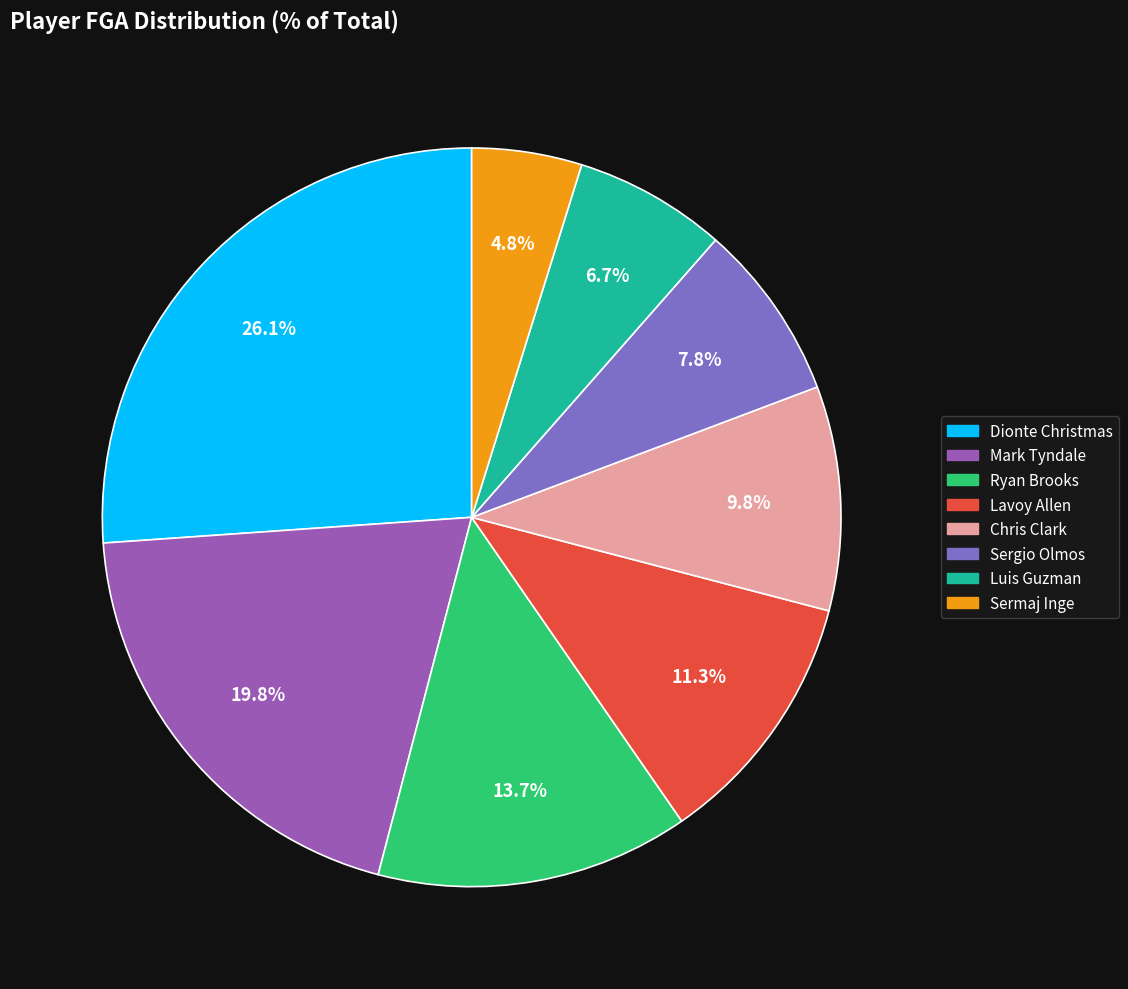

Count the number of slices in the pie.

8